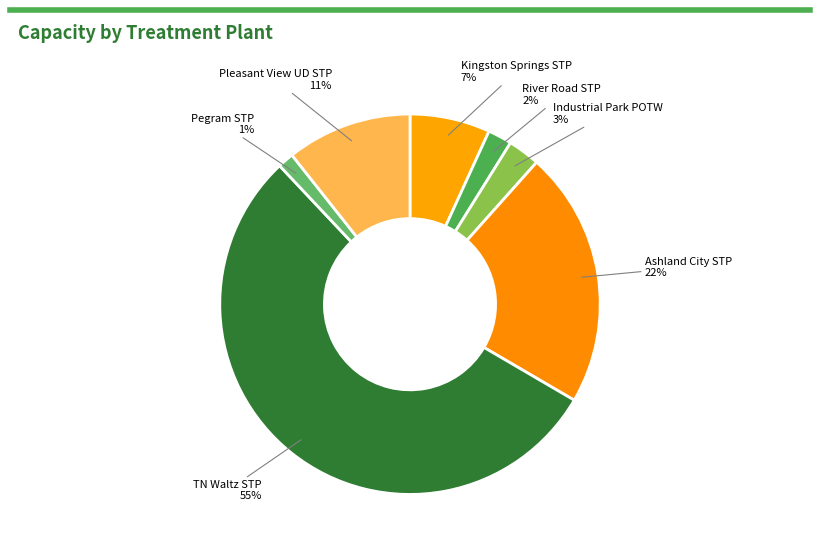

Which slice is the largest?

TN Waltz STP